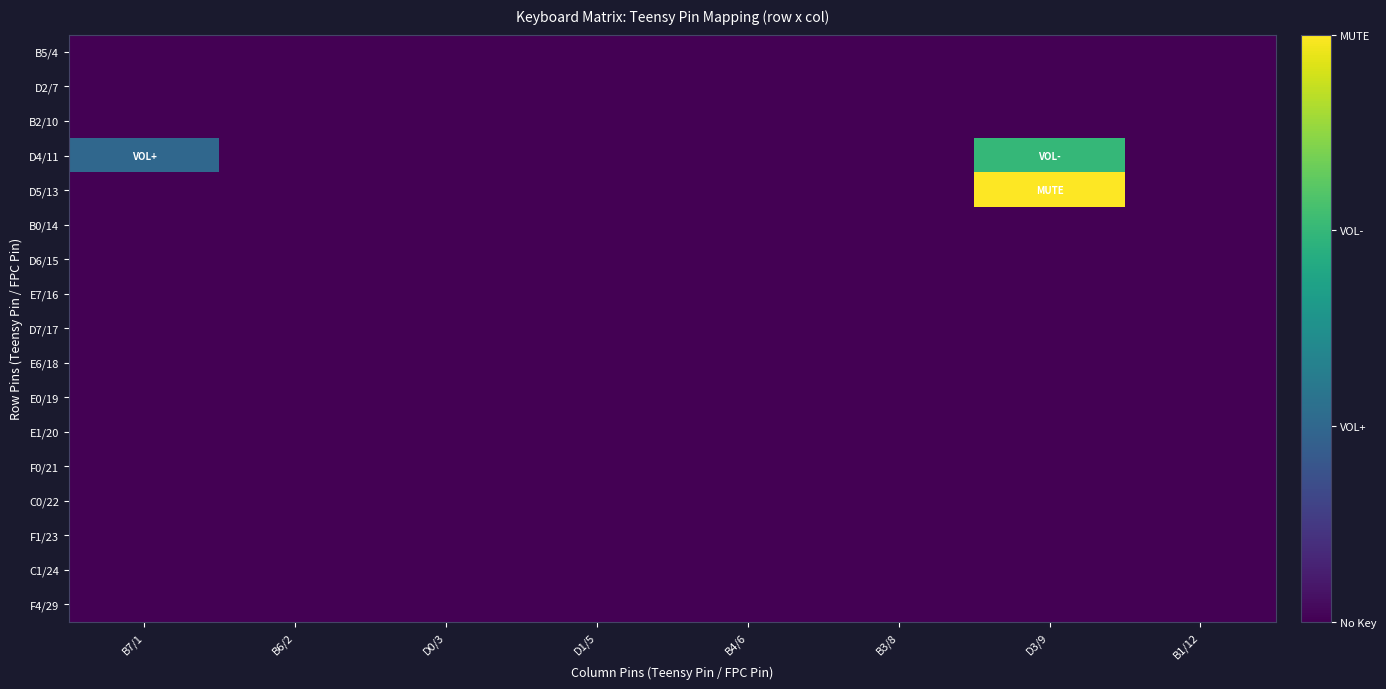

Reading left to right, what are all the values shown in this chart?

B5/4: B7/1=0	B6/2=0	D0/3=0	D1/5=0	B4/6=0	B3/8=0	D3/9=0	B1/12=0
D2/7: B7/1=0	B6/2=0	D0/3=0	D1/5=0	B4/6=0	B3/8=0	D3/9=0	B1/12=0
B2/10: B7/1=0	B6/2=0	D0/3=0	D1/5=0	B4/6=0	B3/8=0	D3/9=0	B1/12=0
D4/11: B7/1=1	B6/2=0	D0/3=0	D1/5=0	B4/6=0	B3/8=0	D3/9=2	B1/12=0
D5/13: B7/1=0	B6/2=0	D0/3=0	D1/5=0	B4/6=0	B3/8=0	D3/9=3	B1/12=0
B0/14: B7/1=0	B6/2=0	D0/3=0	D1/5=0	B4/6=0	B3/8=0	D3/9=0	B1/12=0
D6/15: B7/1=0	B6/2=0	D0/3=0	D1/5=0	B4/6=0	B3/8=0	D3/9=0	B1/12=0
E7/16: B7/1=0	B6/2=0	D0/3=0	D1/5=0	B4/6=0	B3/8=0	D3/9=0	B1/12=0
D7/17: B7/1=0	B6/2=0	D0/3=0	D1/5=0	B4/6=0	B3/8=0	D3/9=0	B1/12=0
E6/18: B7/1=0	B6/2=0	D0/3=0	D1/5=0	B4/6=0	B3/8=0	D3/9=0	B1/12=0
E0/19: B7/1=0	B6/2=0	D0/3=0	D1/5=0	B4/6=0	B3/8=0	D3/9=0	B1/12=0
E1/20: B7/1=0	B6/2=0	D0/3=0	D1/5=0	B4/6=0	B3/8=0	D3/9=0	B1/12=0
F0/21: B7/1=0	B6/2=0	D0/3=0	D1/5=0	B4/6=0	B3/8=0	D3/9=0	B1/12=0
C0/22: B7/1=0	B6/2=0	D0/3=0	D1/5=0	B4/6=0	B3/8=0	D3/9=0	B1/12=0
F1/23: B7/1=0	B6/2=0	D0/3=0	D1/5=0	B4/6=0	B3/8=0	D3/9=0	B1/12=0
C1/24: B7/1=0	B6/2=0	D0/3=0	D1/5=0	B4/6=0	B3/8=0	D3/9=0	B1/12=0
F4/29: B7/1=0	B6/2=0	D0/3=0	D1/5=0	B4/6=0	B3/8=0	D3/9=0	B1/12=0